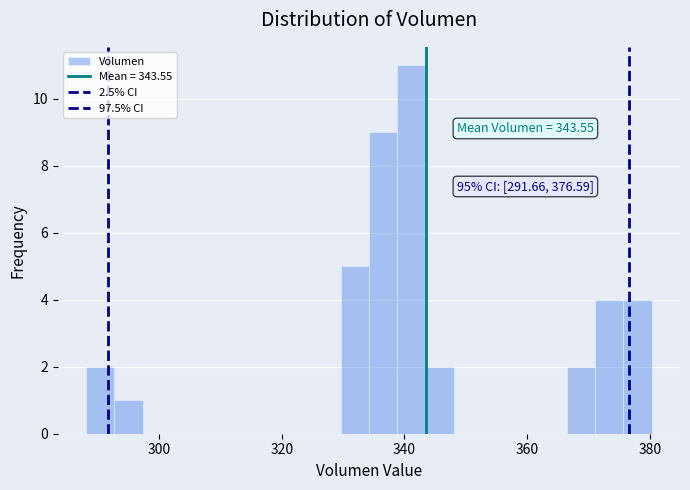

Around what value on the x-axis is the tallest bar? Give the approximate position of its centre, as read against the axis.

342